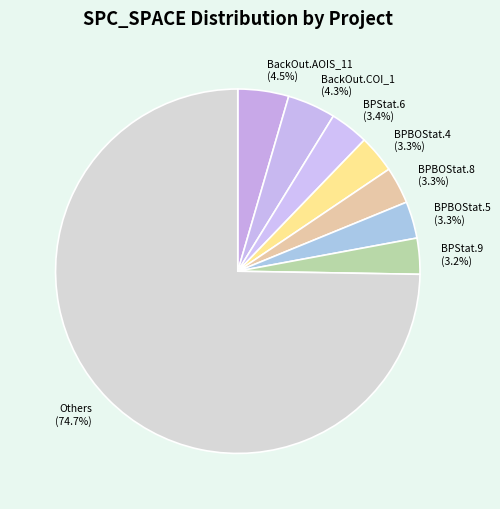

Which has a higher value, BPBOStat.5 (3.3%) or Others (74.7%)?

Others (74.7%)